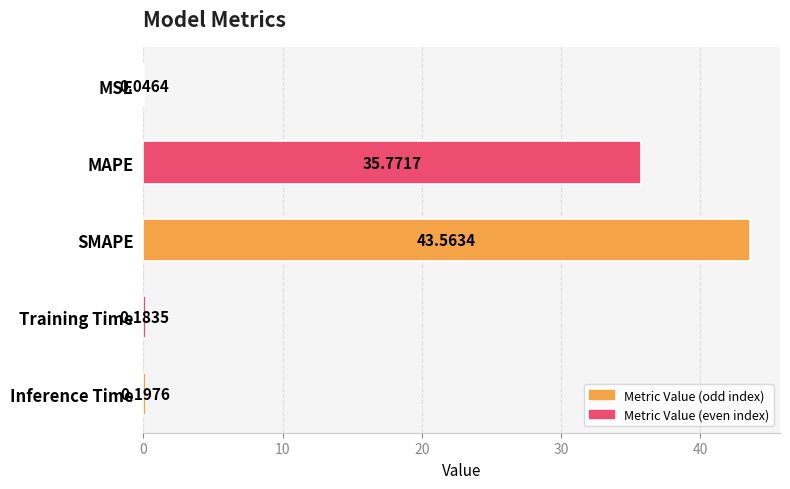

What is the change in value from SMAPE to Inference Time?

-43.4